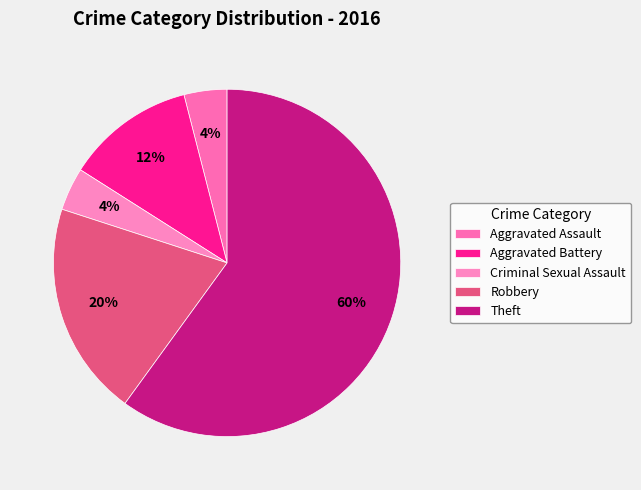

Count the number of slices in the pie.

5